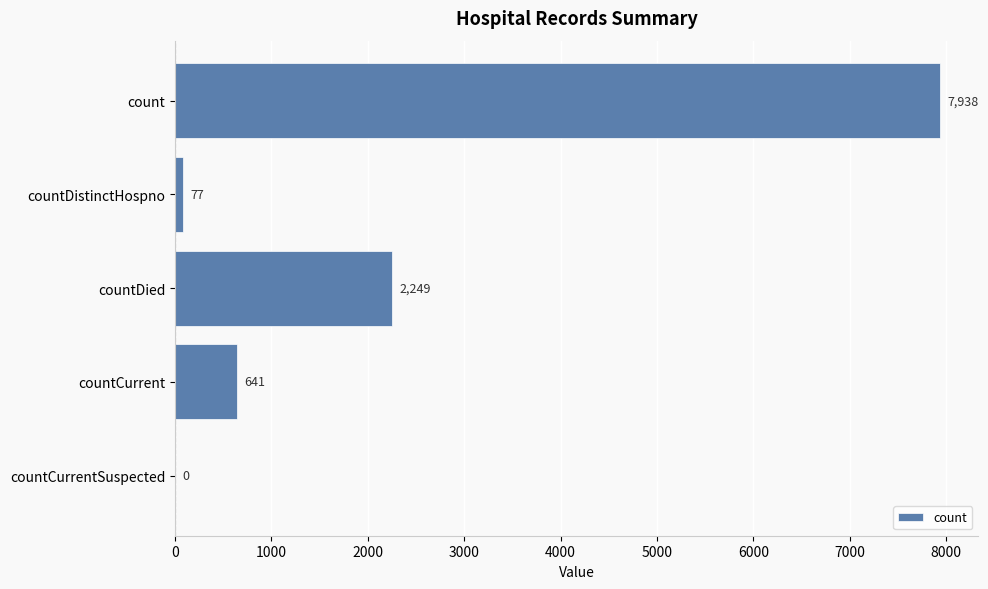

True or false: the data shows -5018 at countCurrentSuspected.

False